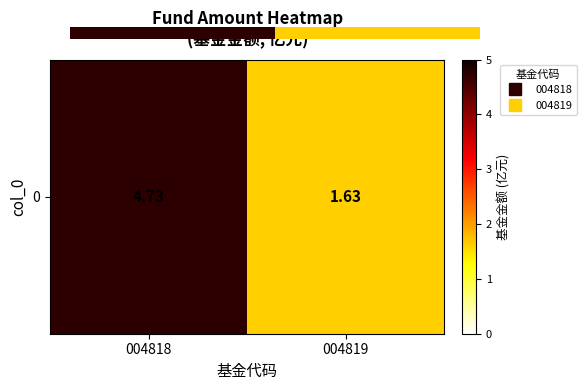

How many data points are above 4?

1